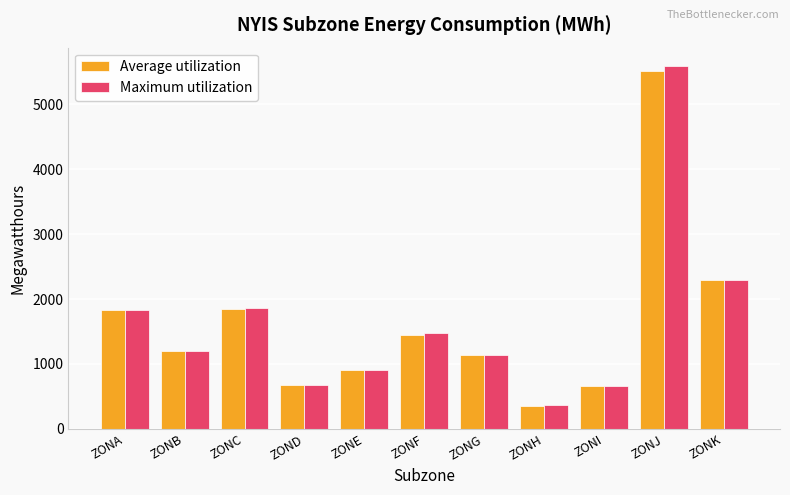

The value of Maximum utilization at ZOND is 677. True or false?

True